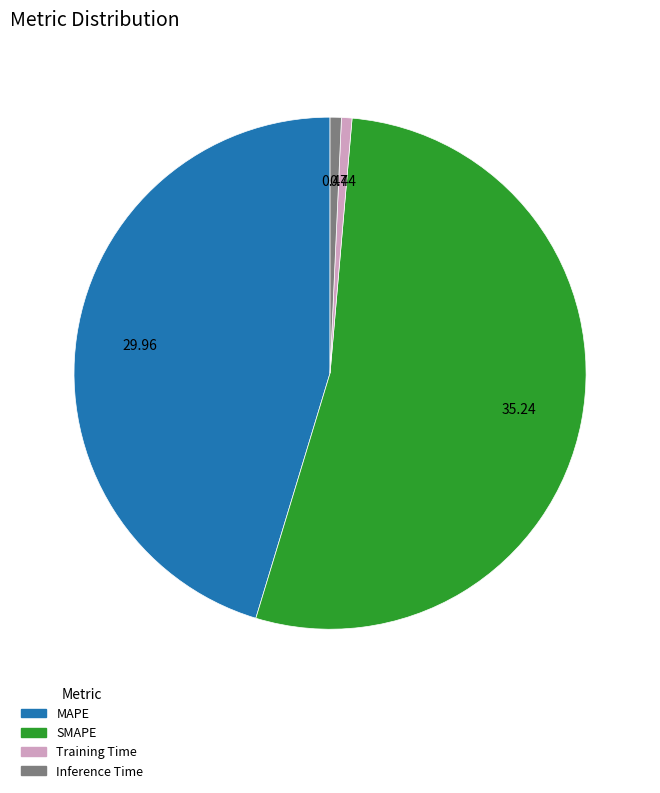

Combined, do MAPE and Inference Time account for over 50%?

No